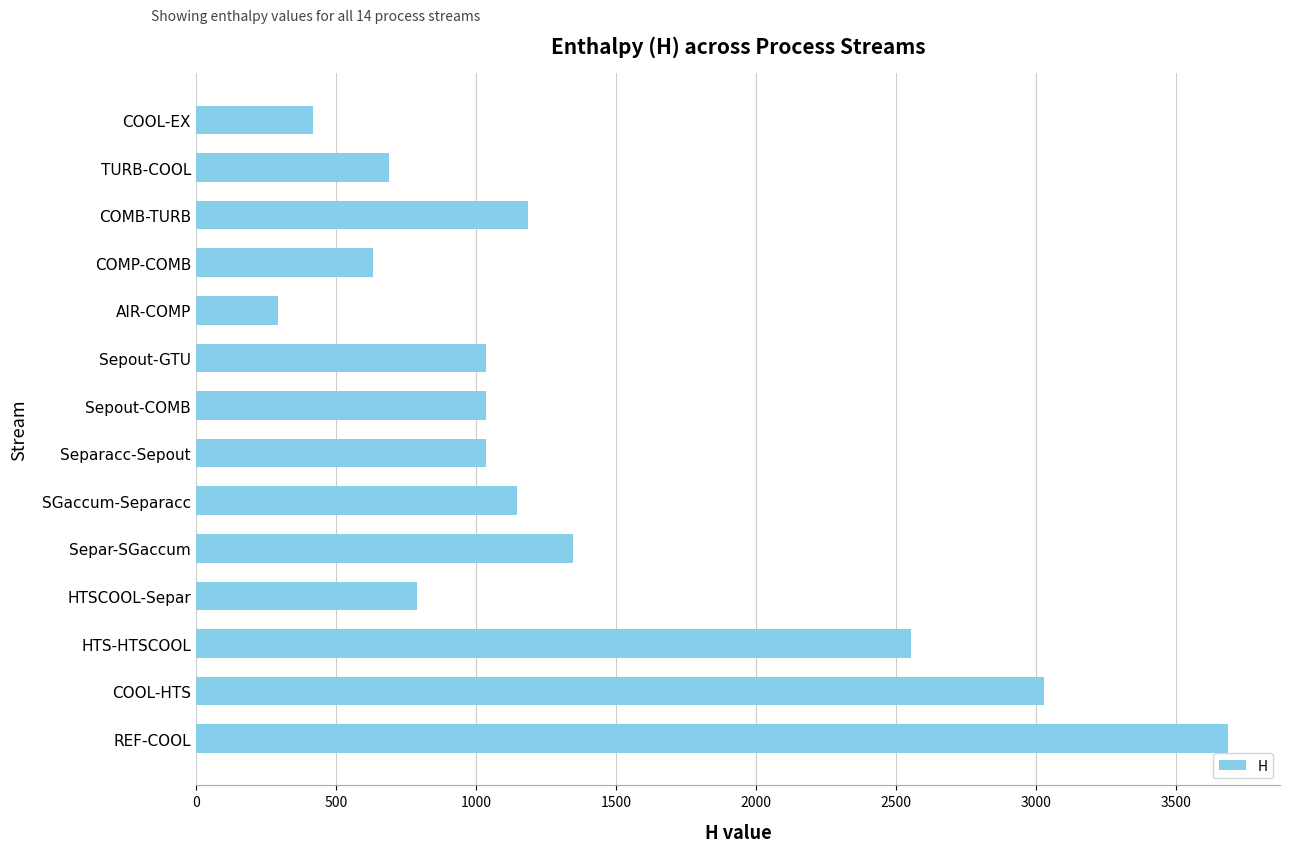

What is the maximum value shown in the chart?

3688.0